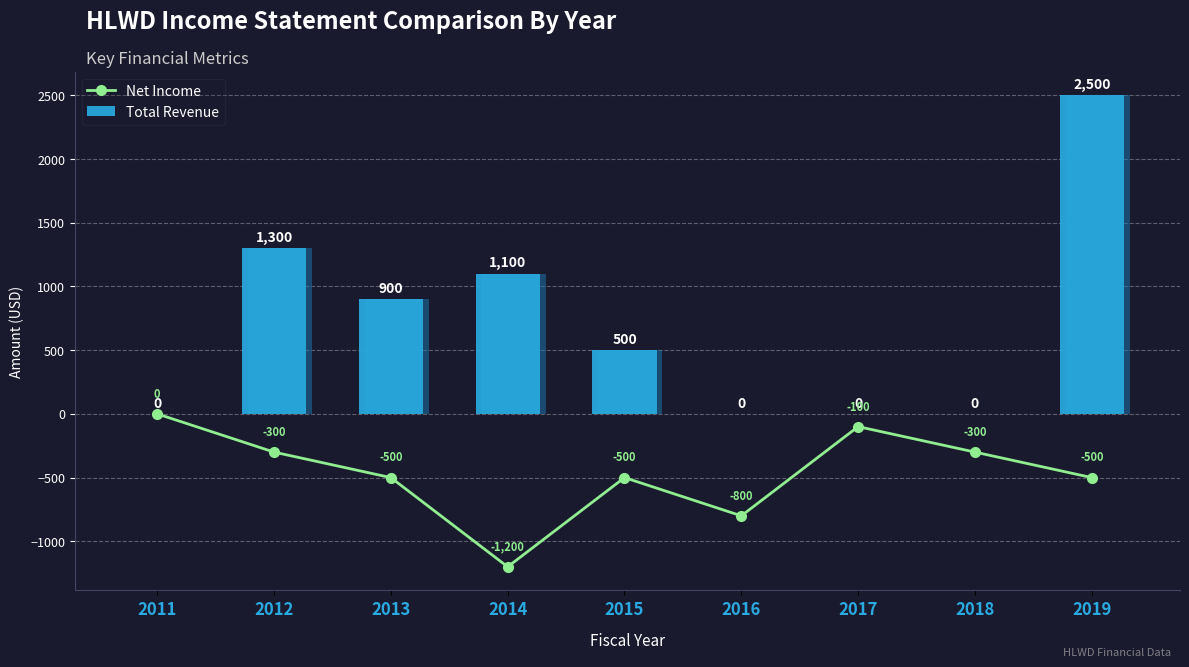

How many values in Net Income are below zero?

8